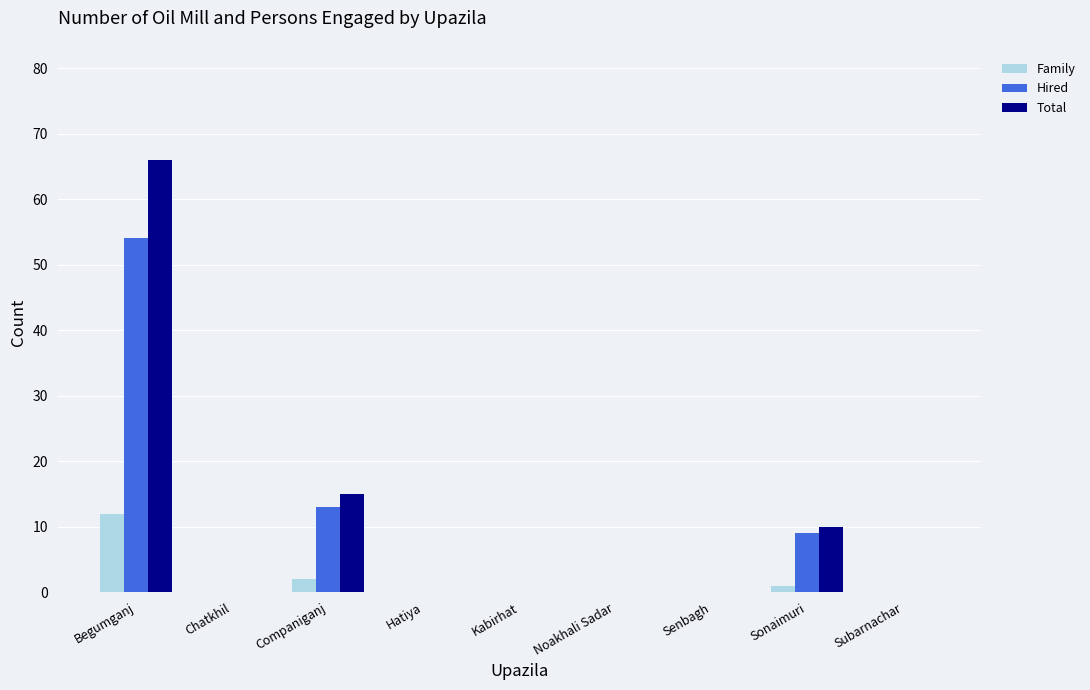

Which category has the highest value in the Total series?

Begumganj